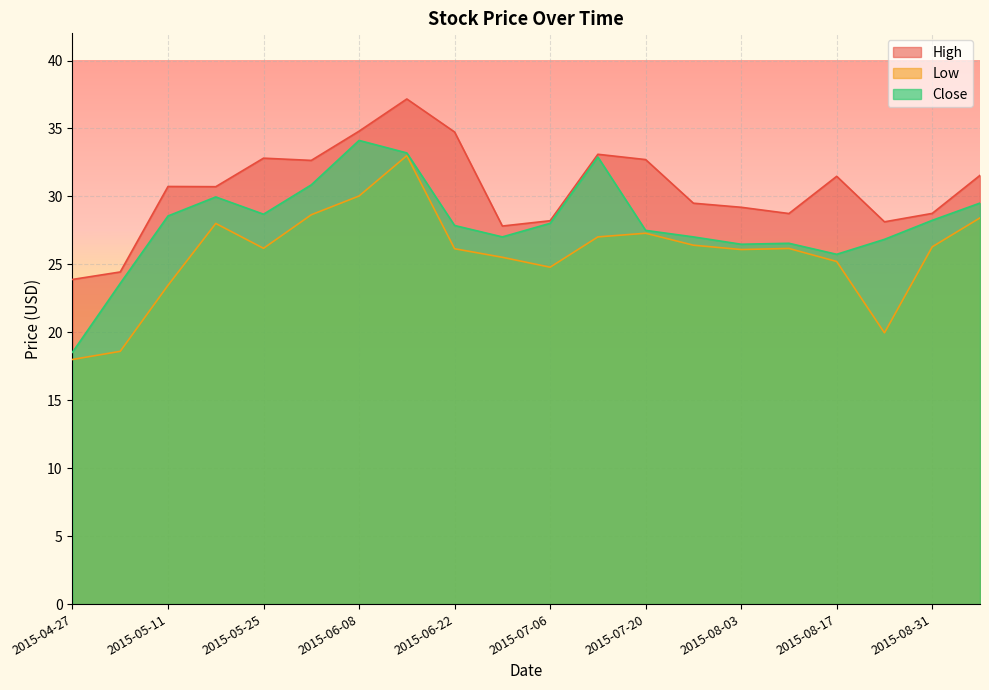

At which label is Low closest to 25?

2015-07-06